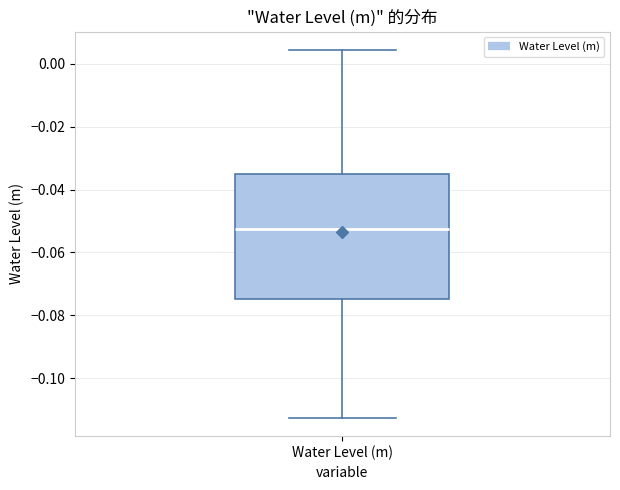

Read this box plot against the y-axis: the position of the median line, the range covered by the box, and the ends of both whiskers. The values are not printed on the chart, so give them approximately, as read against the axis.

median -0.052, box -0.074 to -0.036, whiskers -0.112 to 0.004